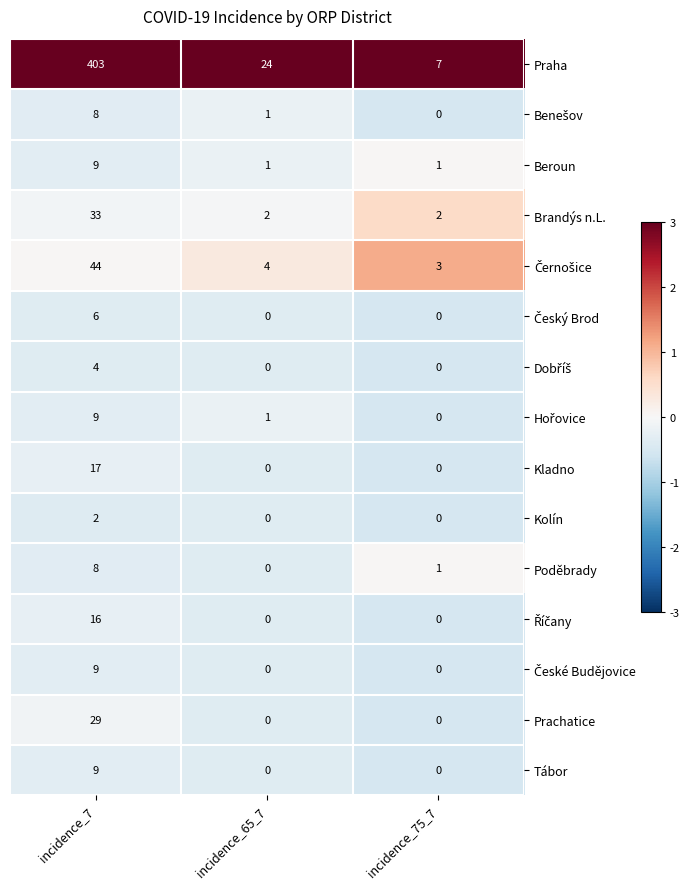

Between incidence_7 and incidence_65_7, which series saw the biggest shift?

Praha